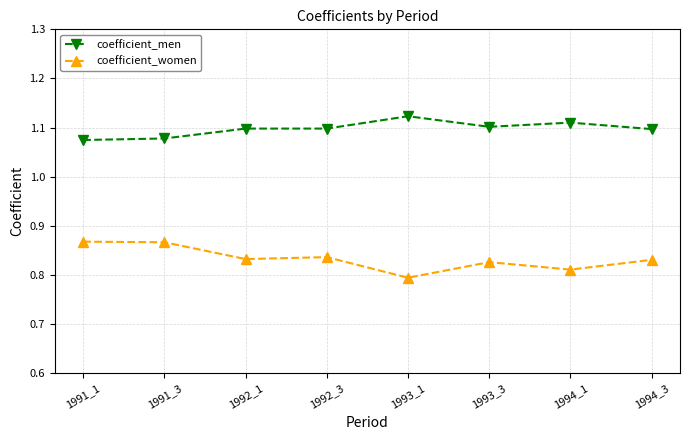

Is this an area chart (filled region under the line)?

No